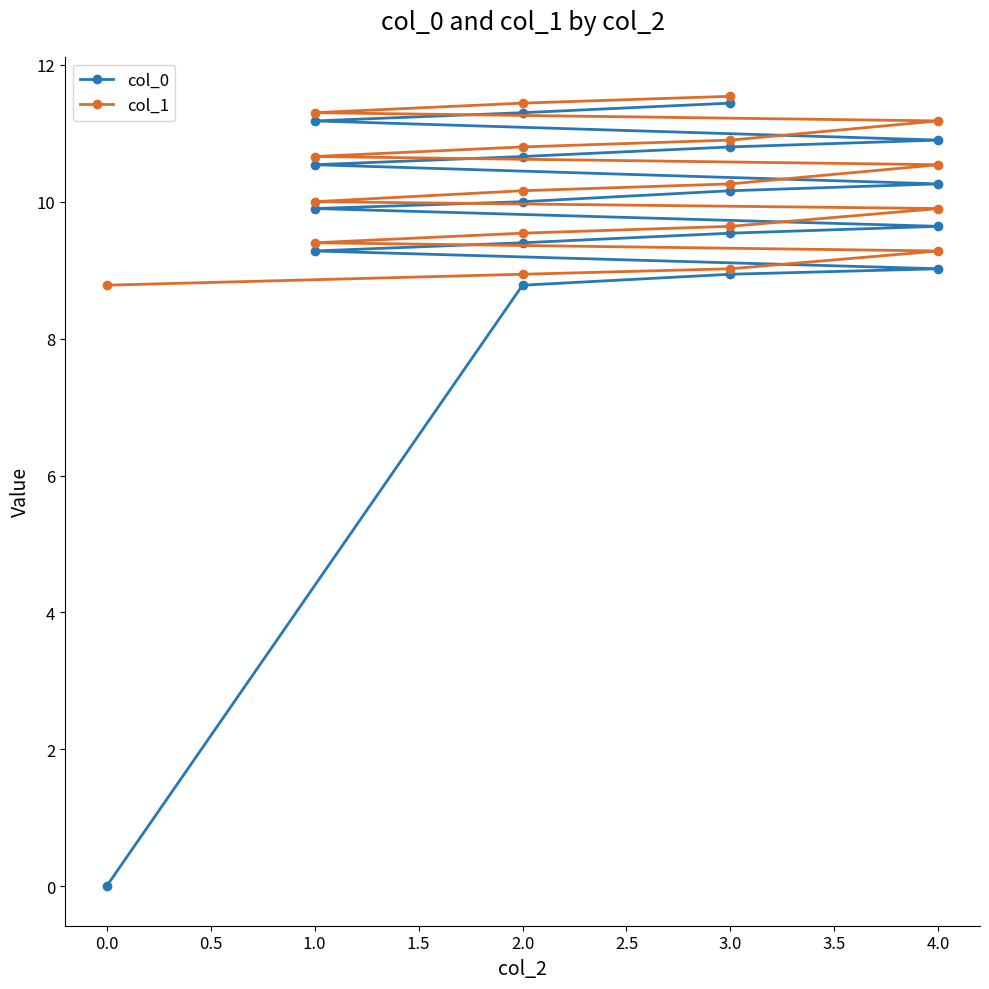

True or false: col_0 and col_1 cross at least once.

False